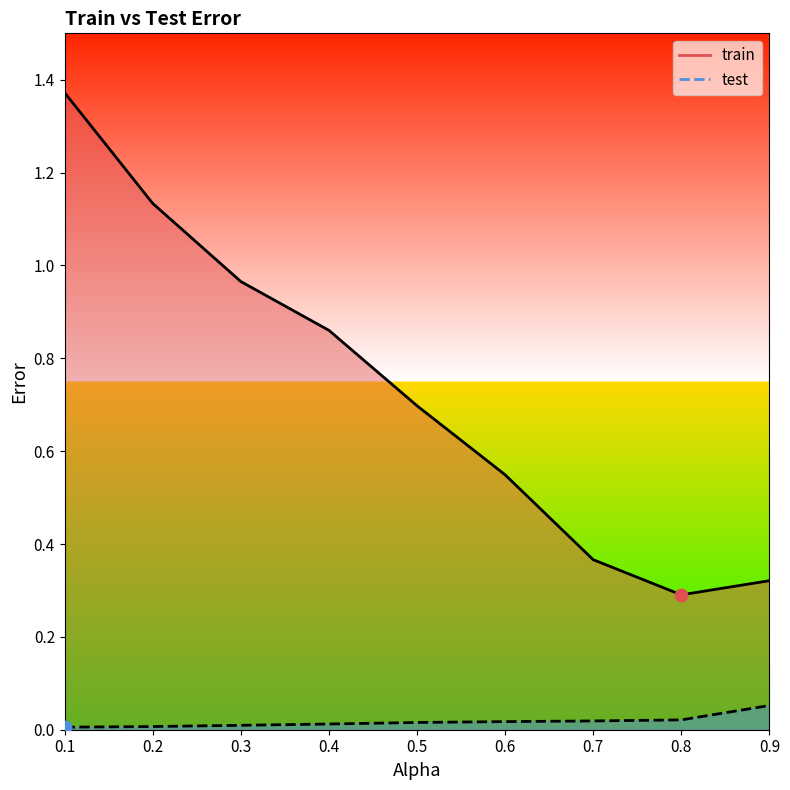

At how many categories does at least one series exceed 0?

9